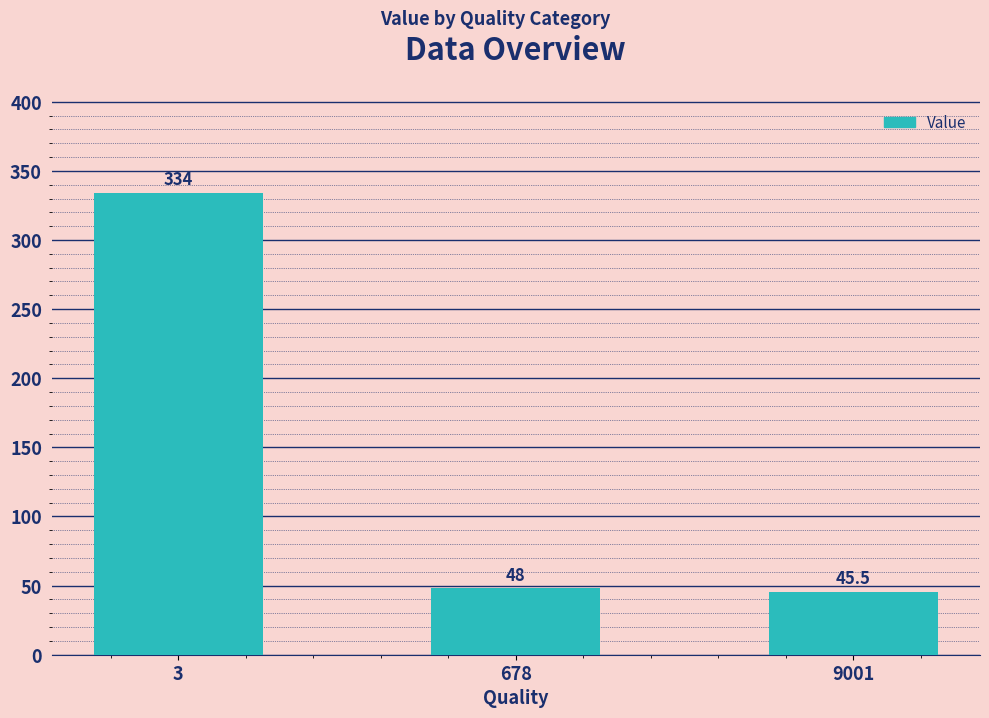

Reading right to left, extract all data points from this chart.

9001=45.5	678=48.0	3=334.0